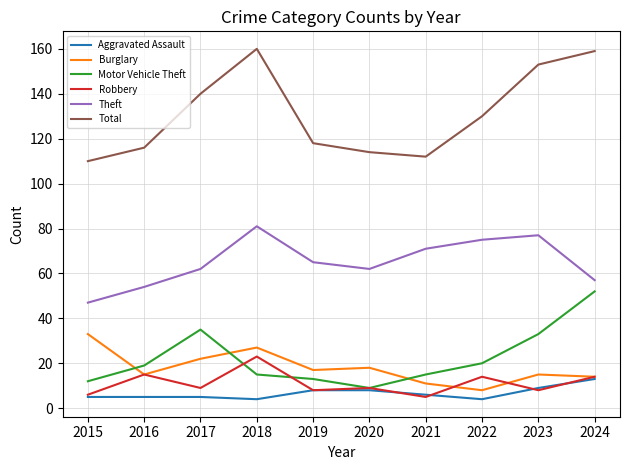

Is the value of Aggravated Assault at 2017 greater than the value of Robbery at 2020?

No